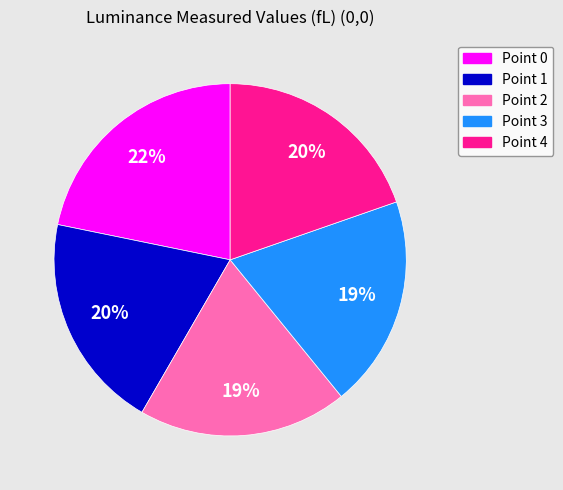

The Point 2 slice represents 19% of the pie. True or false?

True